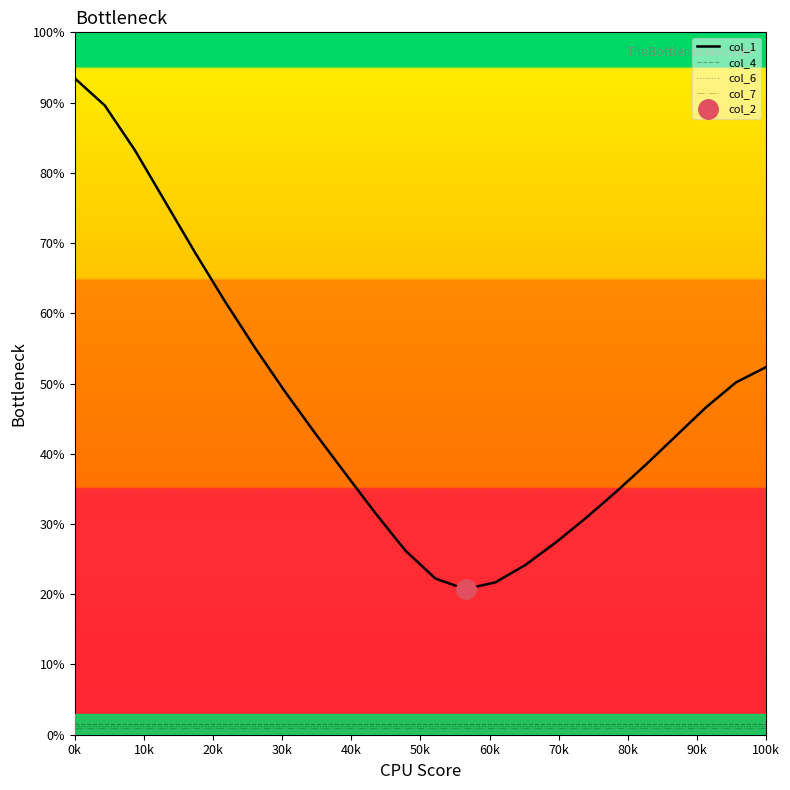

True or false: col_4 and col_1 intersect in this chart.

False